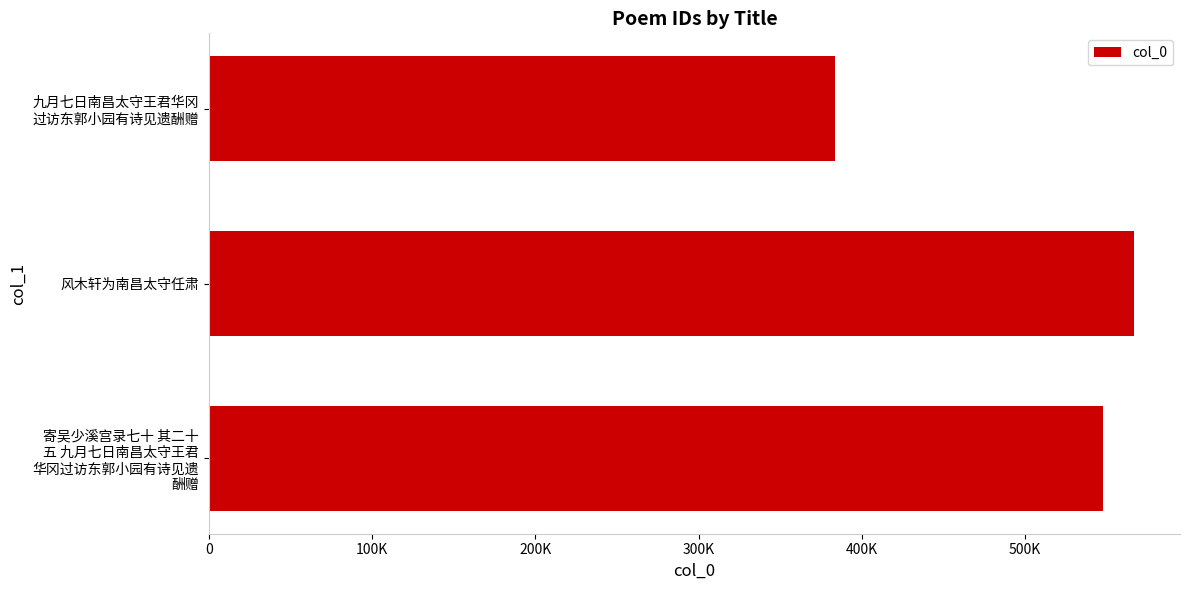

What is the maximum value shown in the chart?

566495